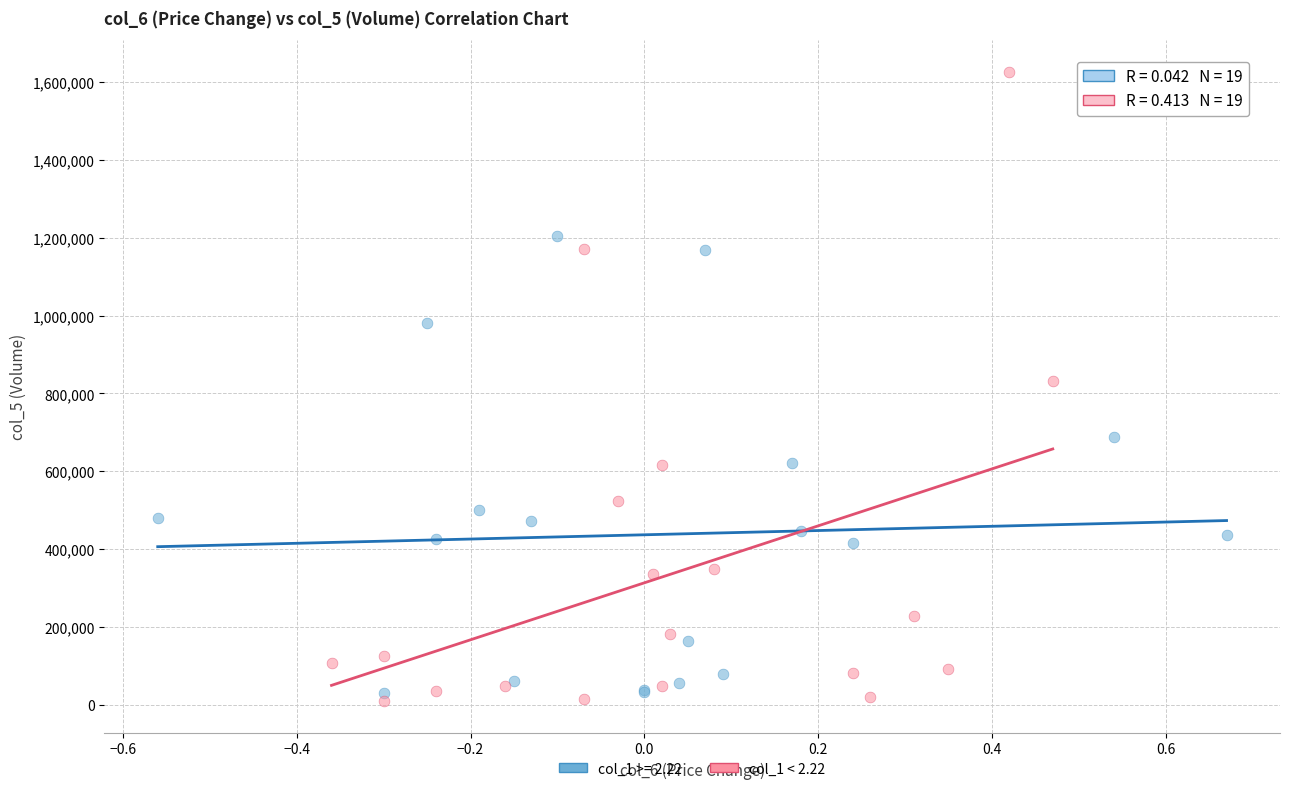

Which series reaches the maximum Y coordinate?

col_1 < 2.22